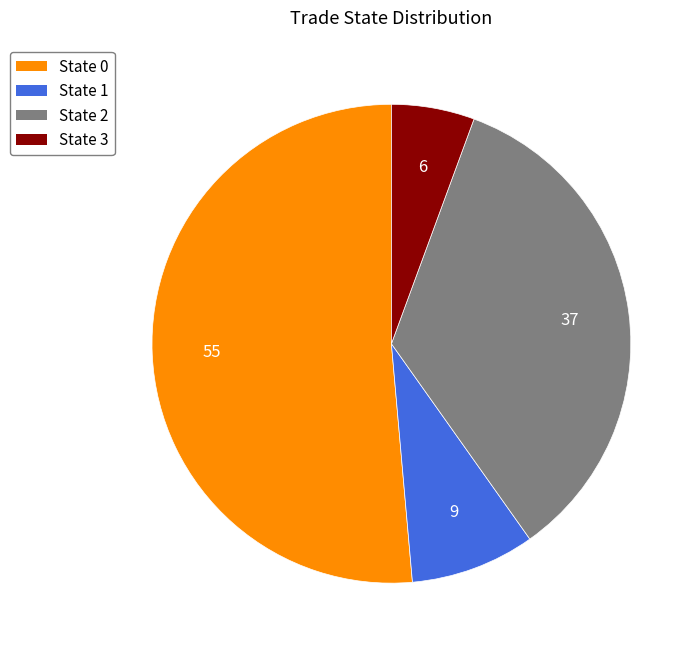

Approximately how many times larger is the value at State 2 compared to State 3?

6.2